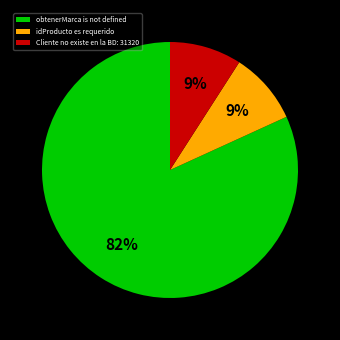

How many slices are in this pie chart?

3